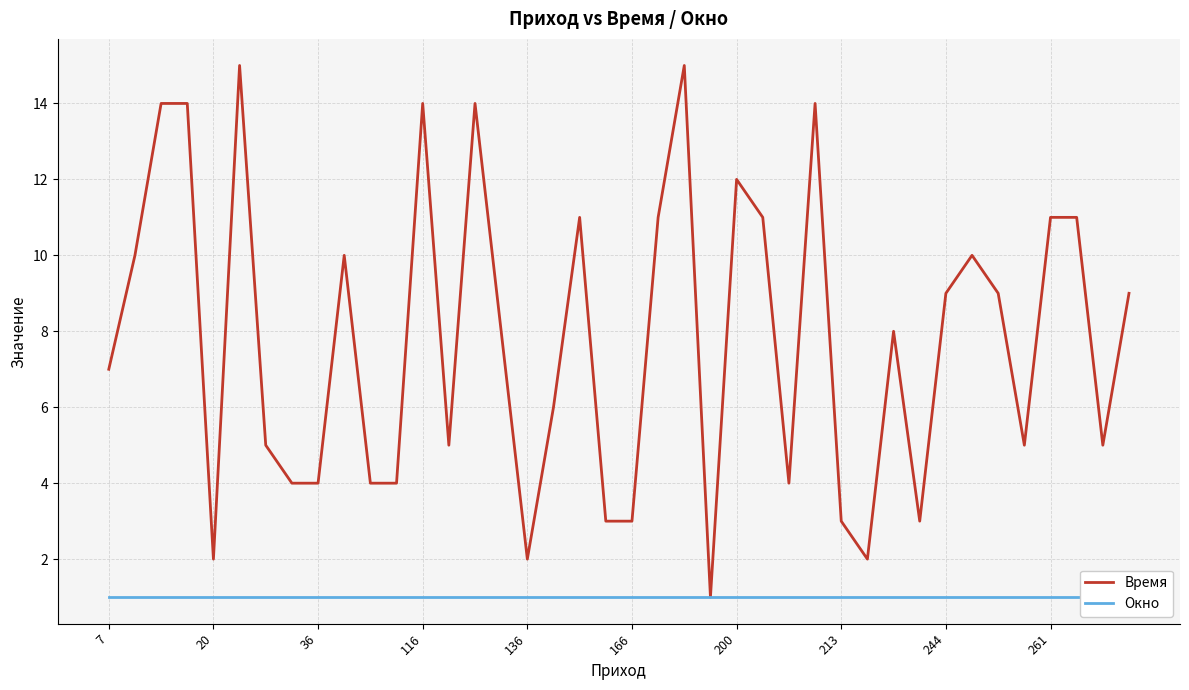

Does the chart display data point markers on the line(s)?

No